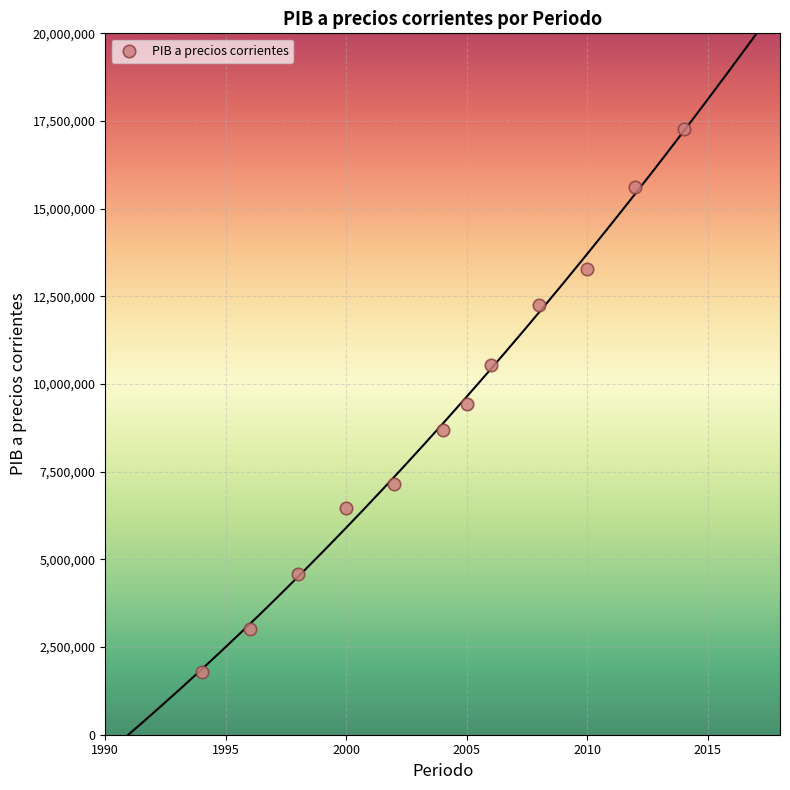

What is the range of X values (max minus min)?

20